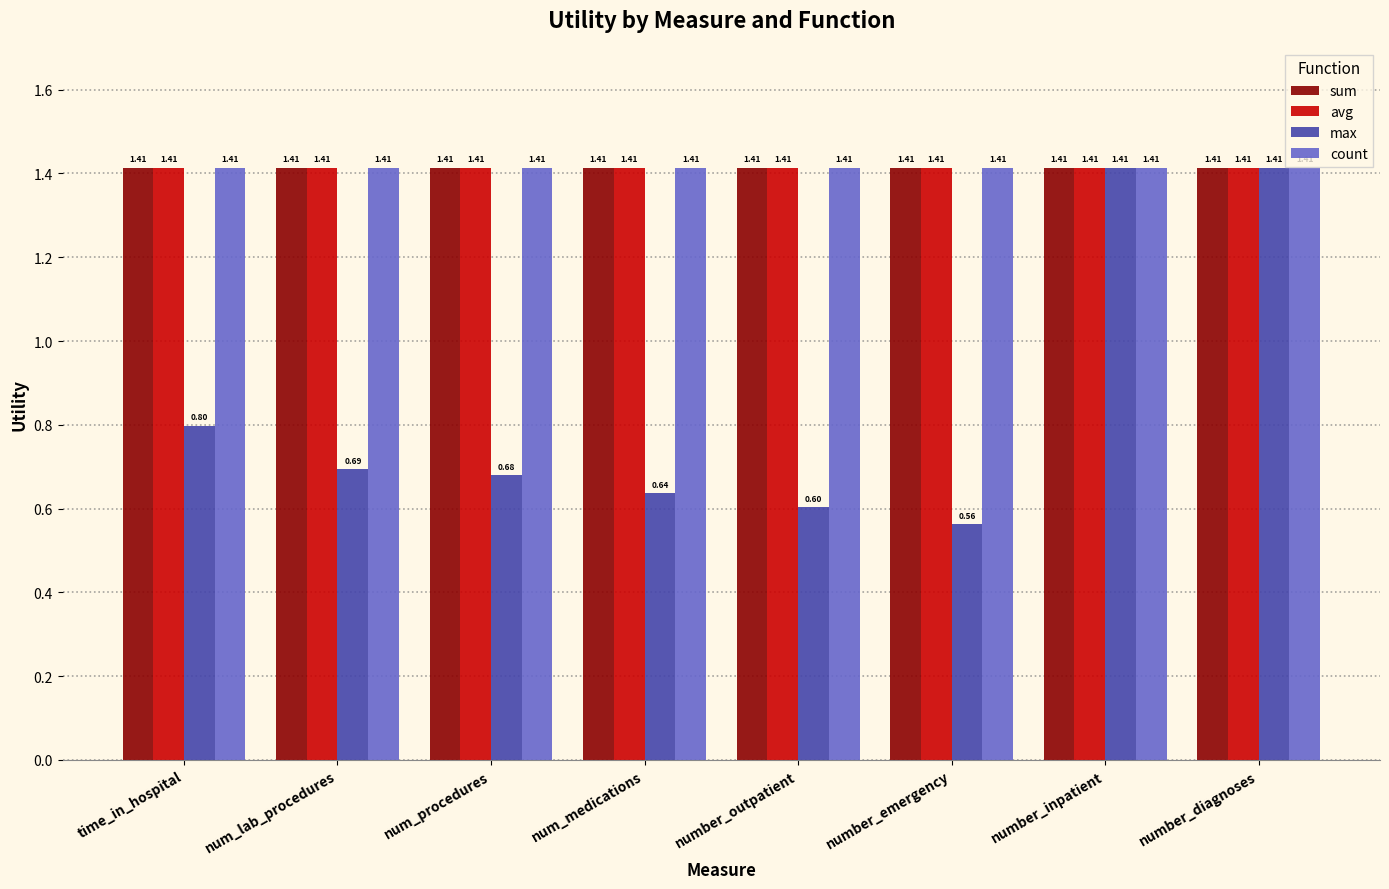

Where is max nearest to the value 0?

number_emergency